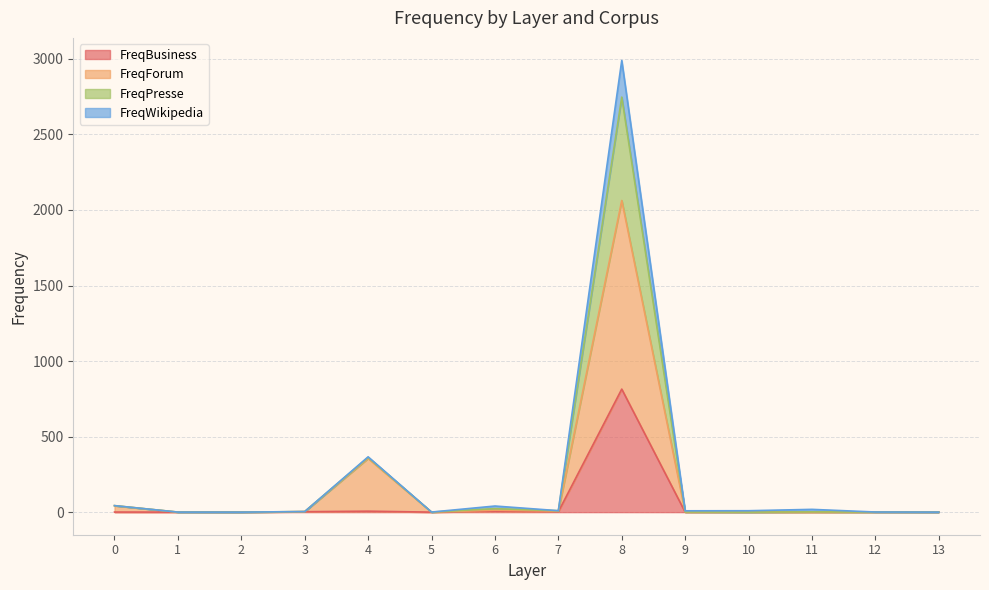

What is the greatest value displayed?

2989.5